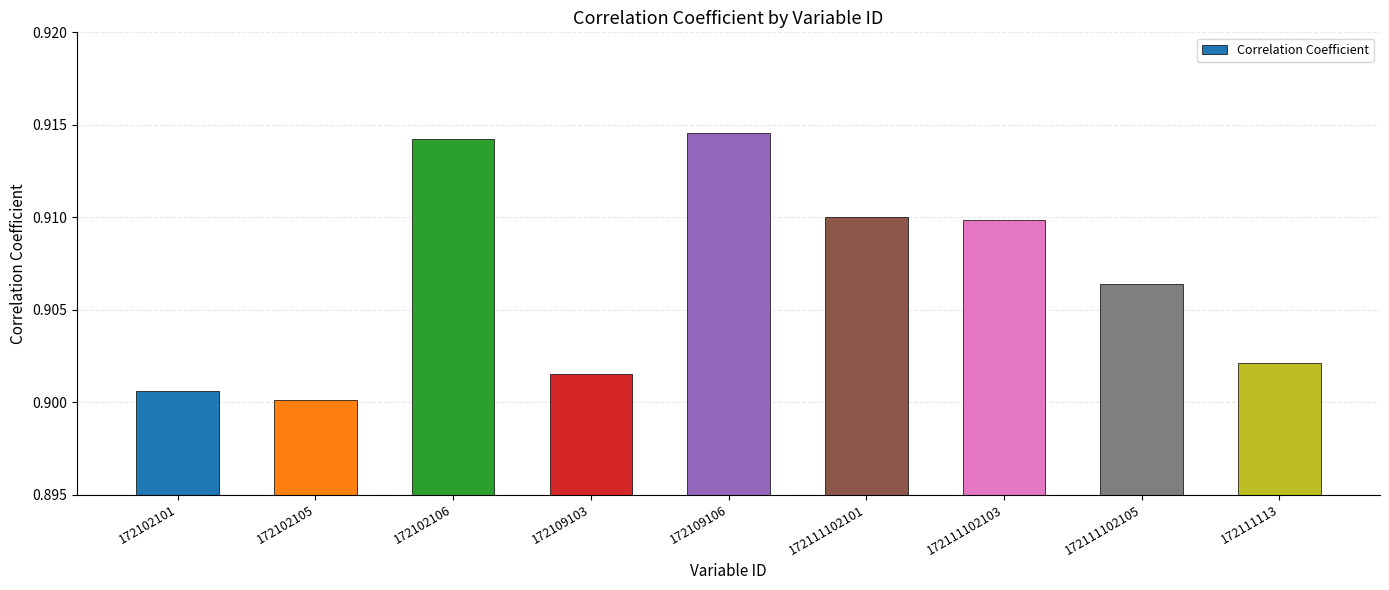

How many bars are there in total?

9